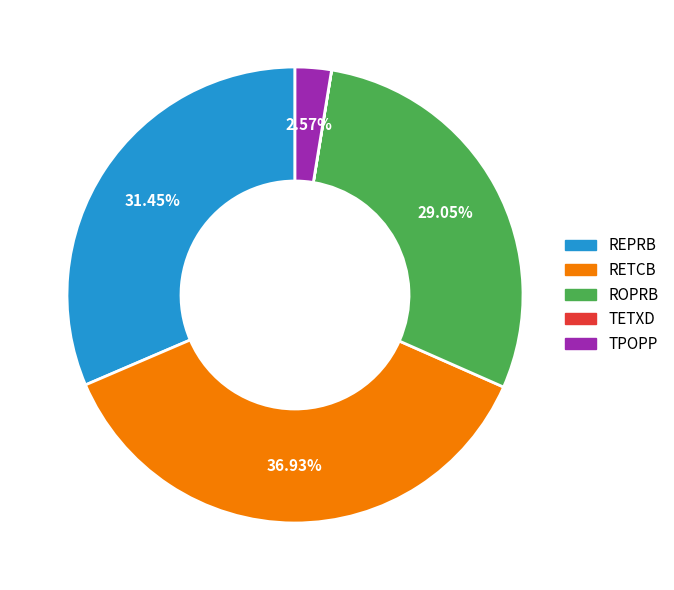

What is the largest slice in the pie chart?

RETCB